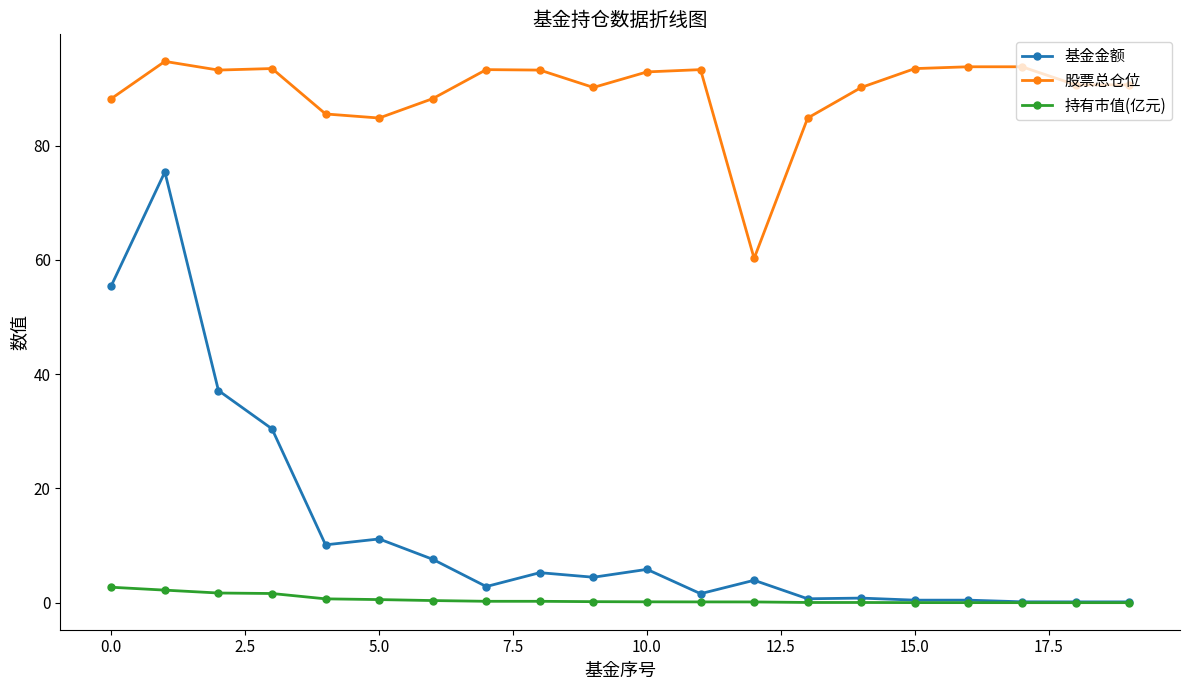

What is the average value of the 股票总仓位 series?

89.4